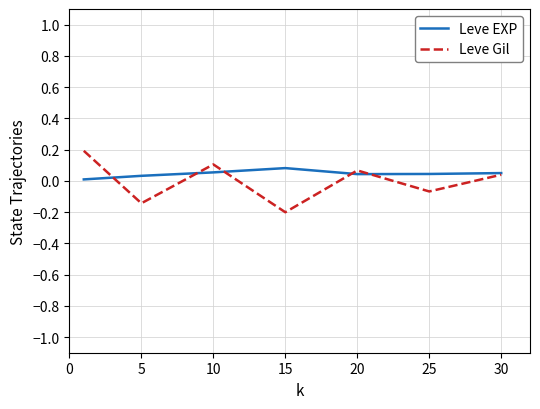

Rank the series by their maximum value, from lowest to highest.

Leve EXP, Leve Gil